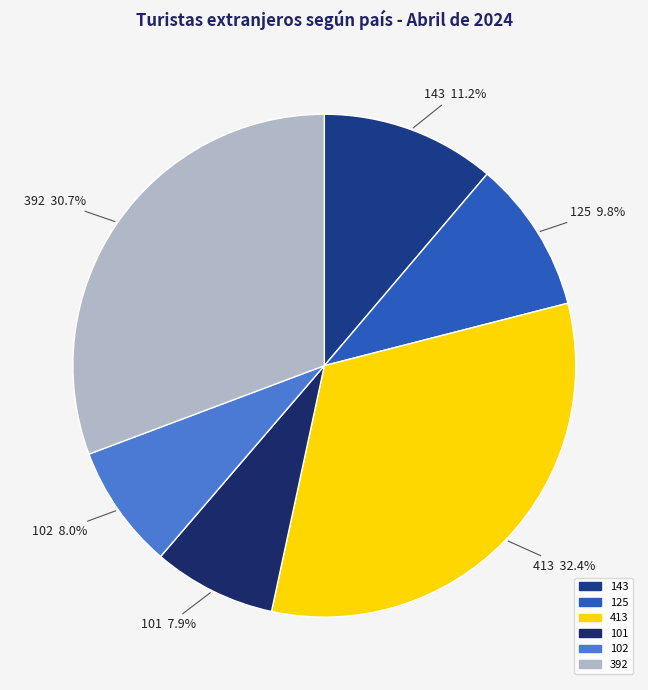

How many slices are in this pie chart?

6